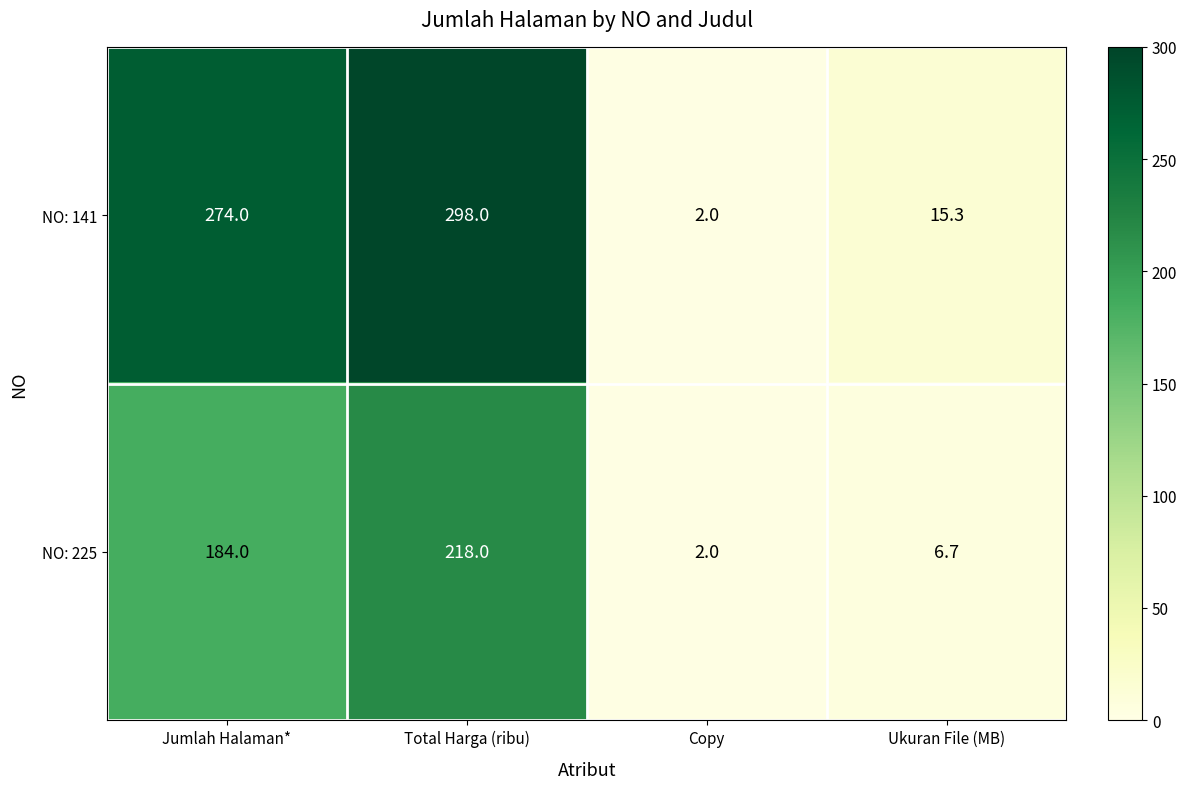

At which category is the sum across all series the highest?

Total Harga (ribu)